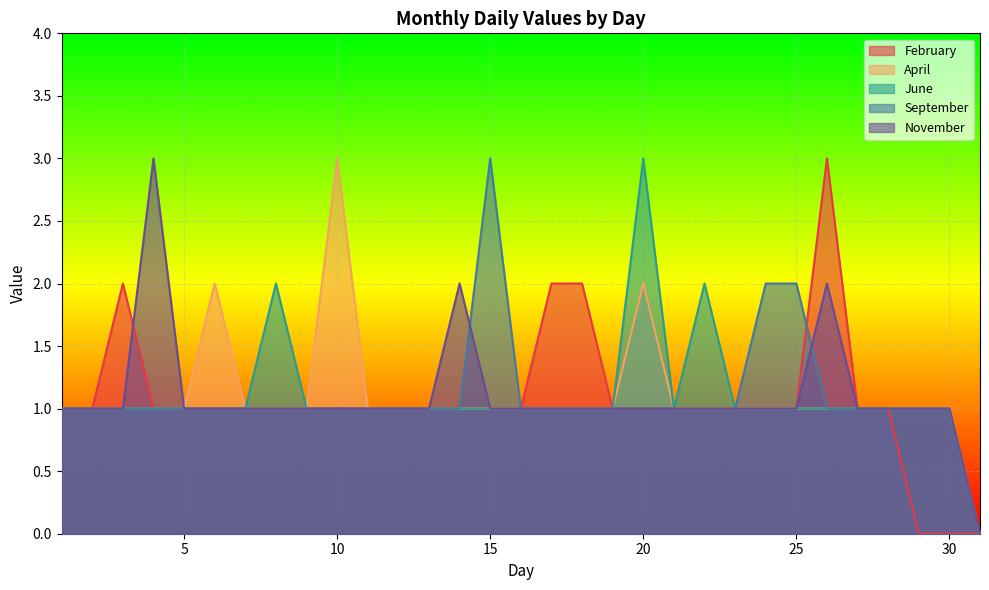

Which series has the largest range (max minus min)?

February